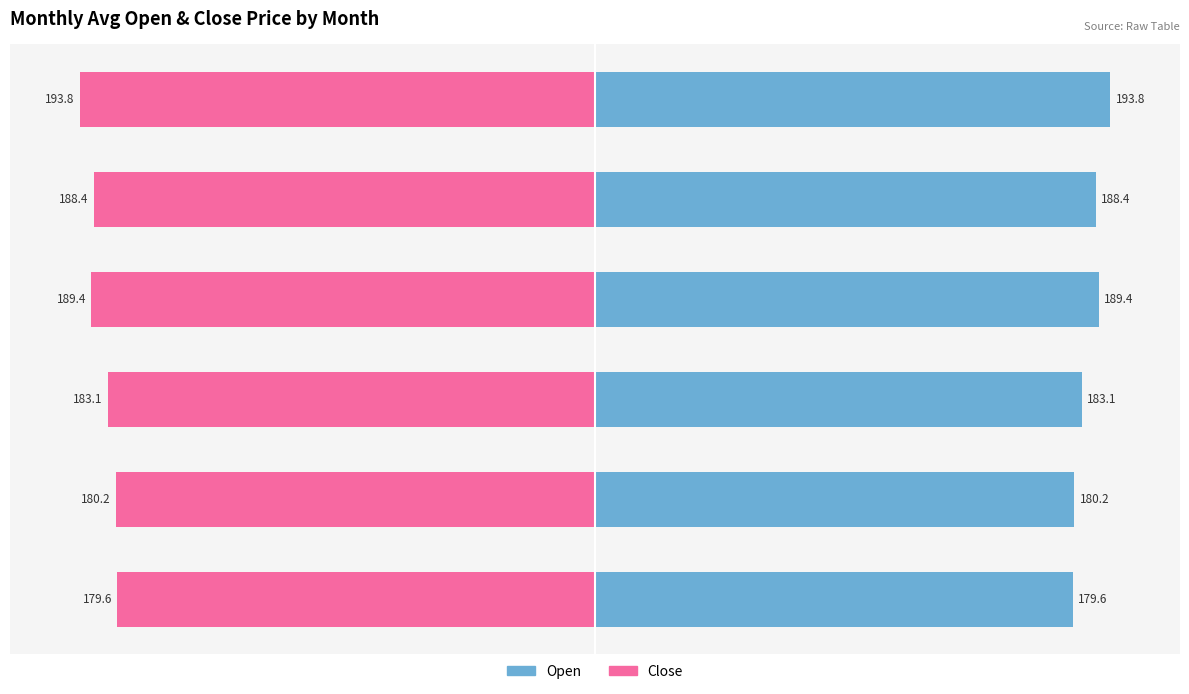

How many data points in Open are less than 188?

3